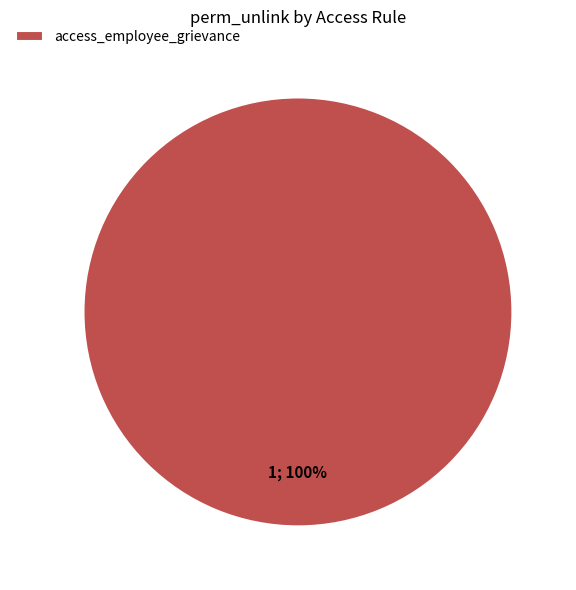

To the nearest percent, what percentage of the pie is access_employee_grievance?

100%